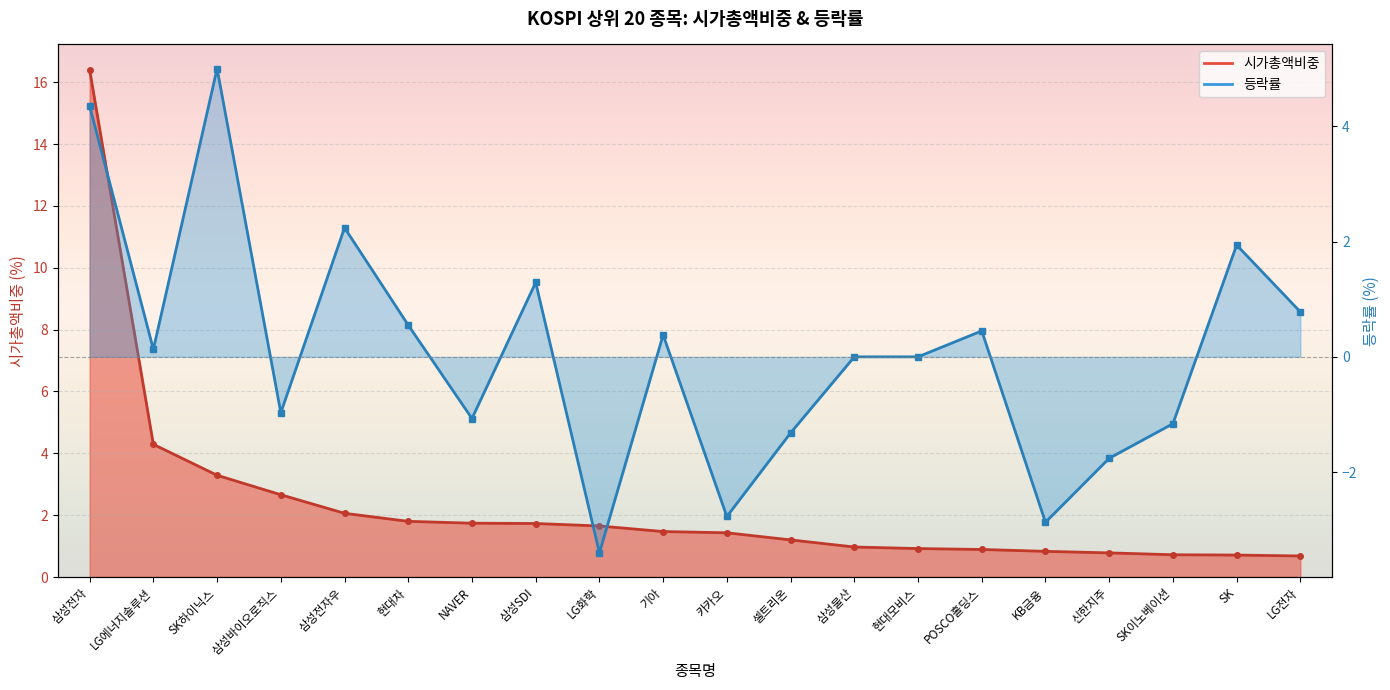

True or false: 등락률 and 시가총액비중 cross at least once.

True